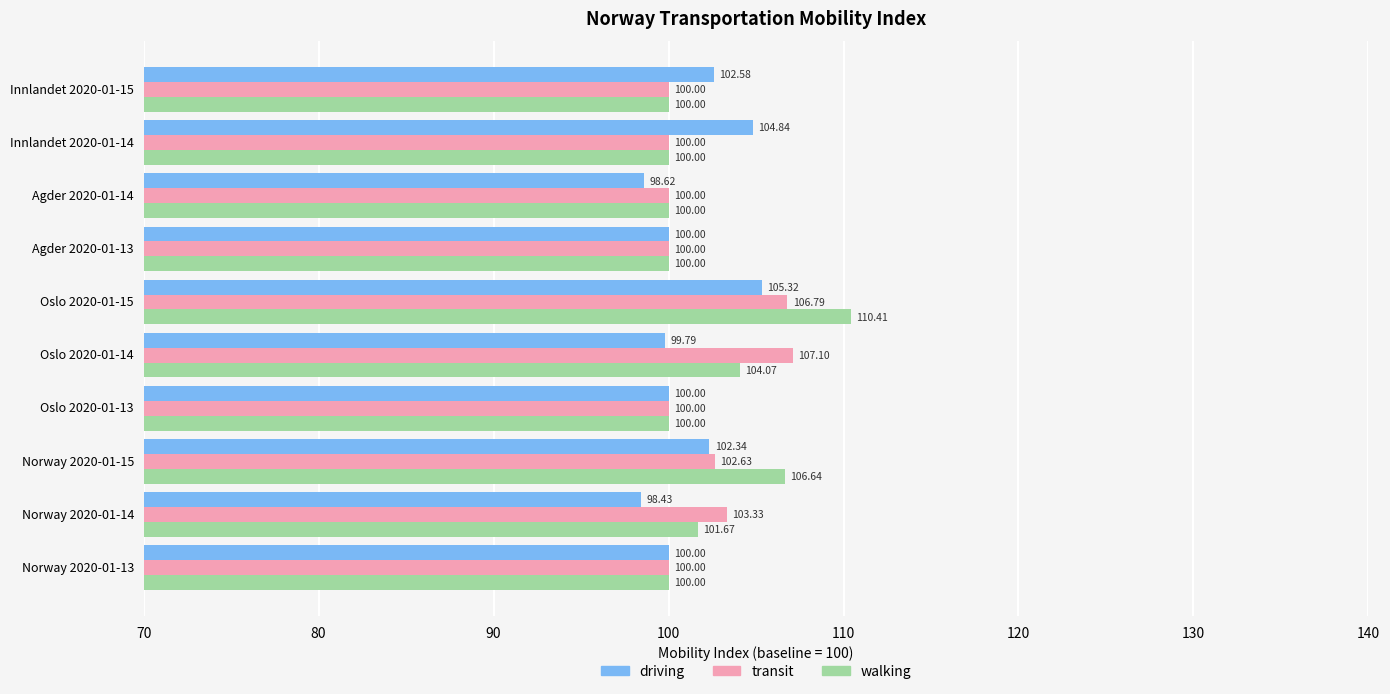

Between Agder 2020-01-14 and Innlandet 2020-01-14, which series saw the biggest shift?

driving